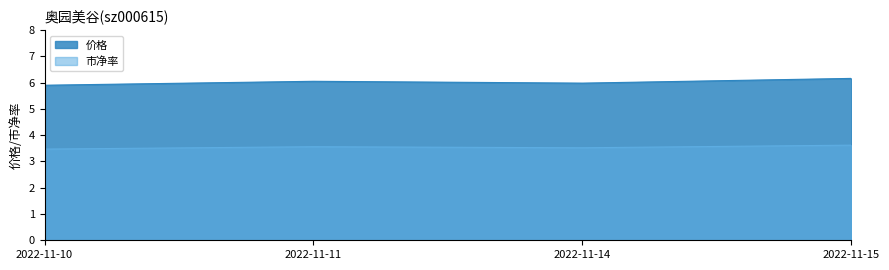

What is the value of the 价格 point at the 1st from the left?

5.9